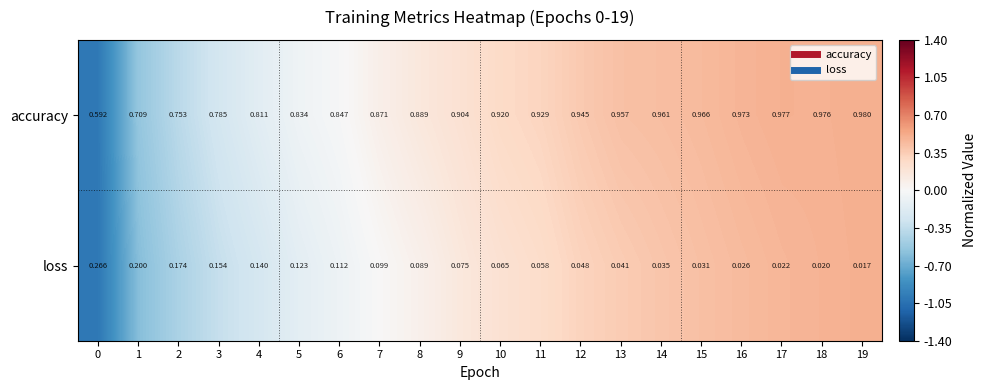

Rank the series at 18 from lowest to highest value.

loss, accuracy